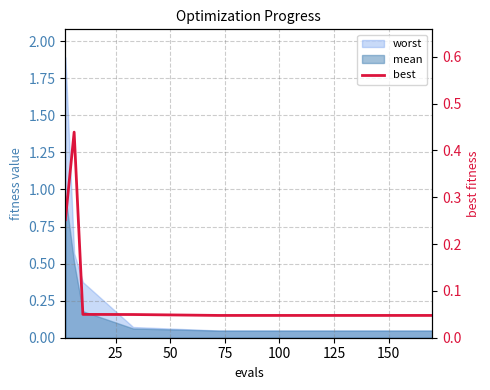

Is it true that the value at 0 is 0.3?

False